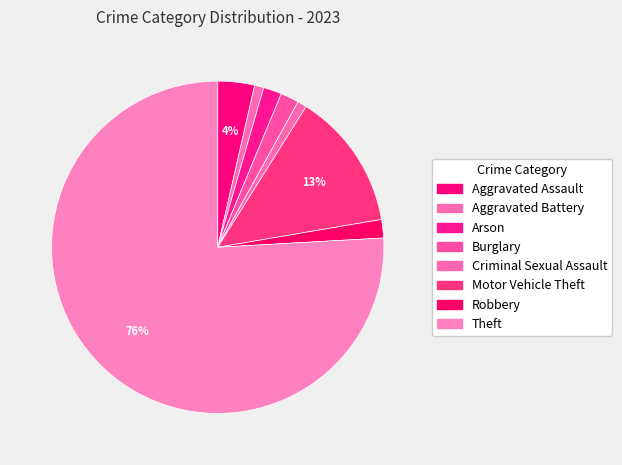

Count the number of slices in the pie.

8